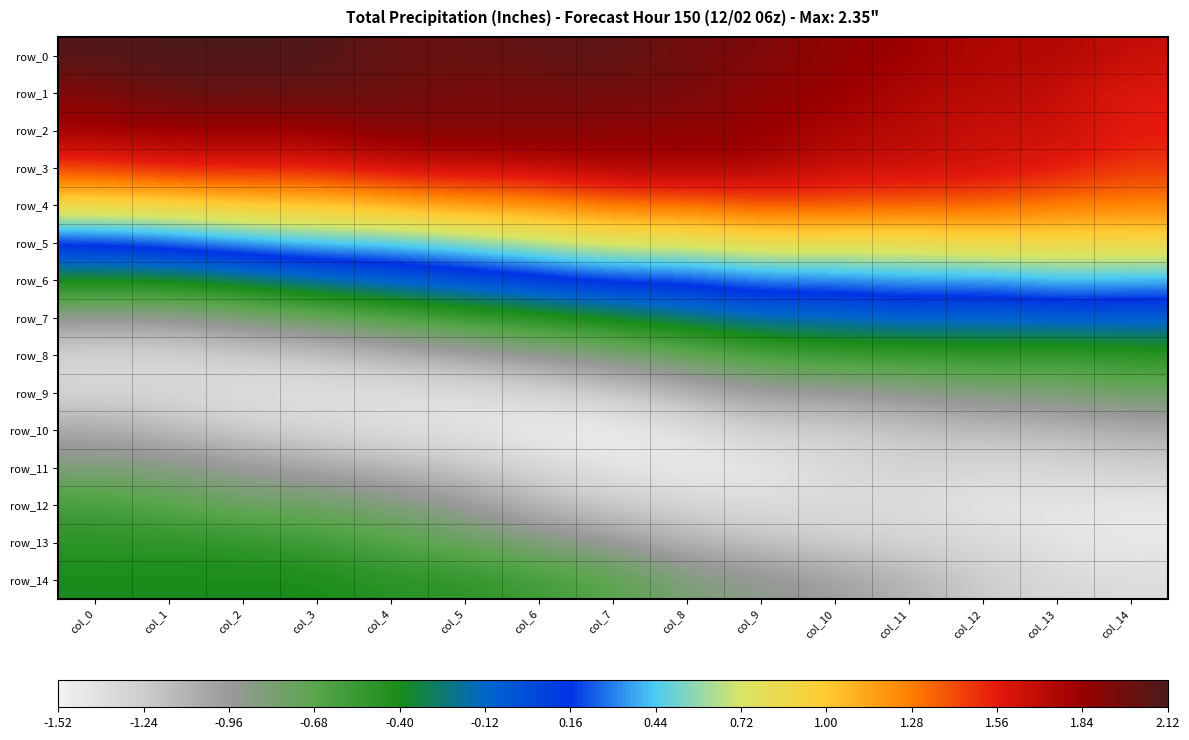

How many distinct data groups are displayed?

15